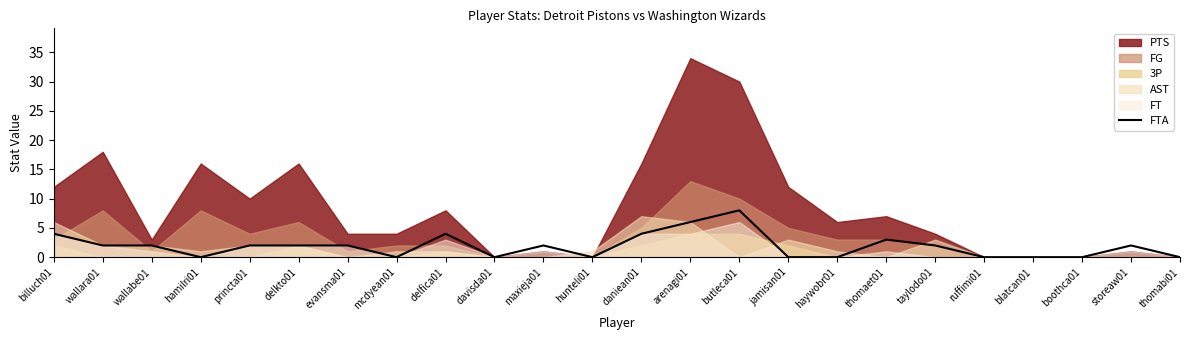

Does the chart have visible grid lines?

No